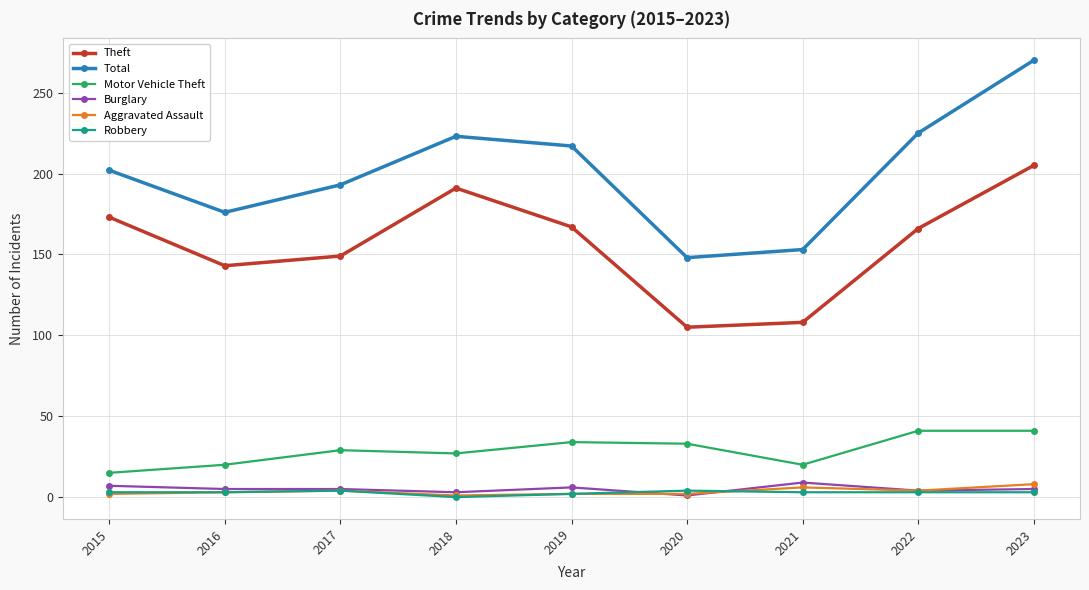

Is this an area chart (filled region under the line)?

No